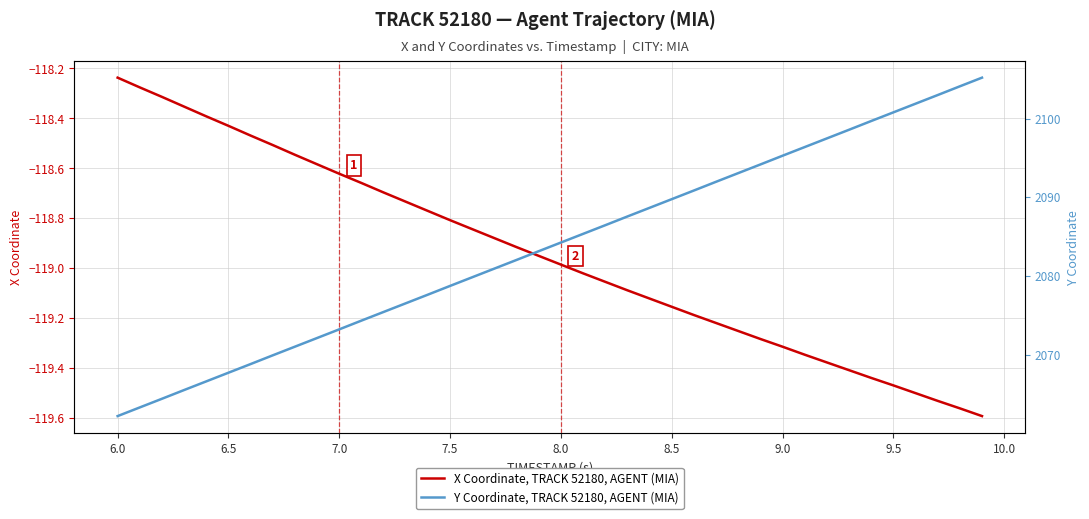

At which label is X Coordinate, TRACK 52180, AGENT (MIA) closest to -118?

6.0